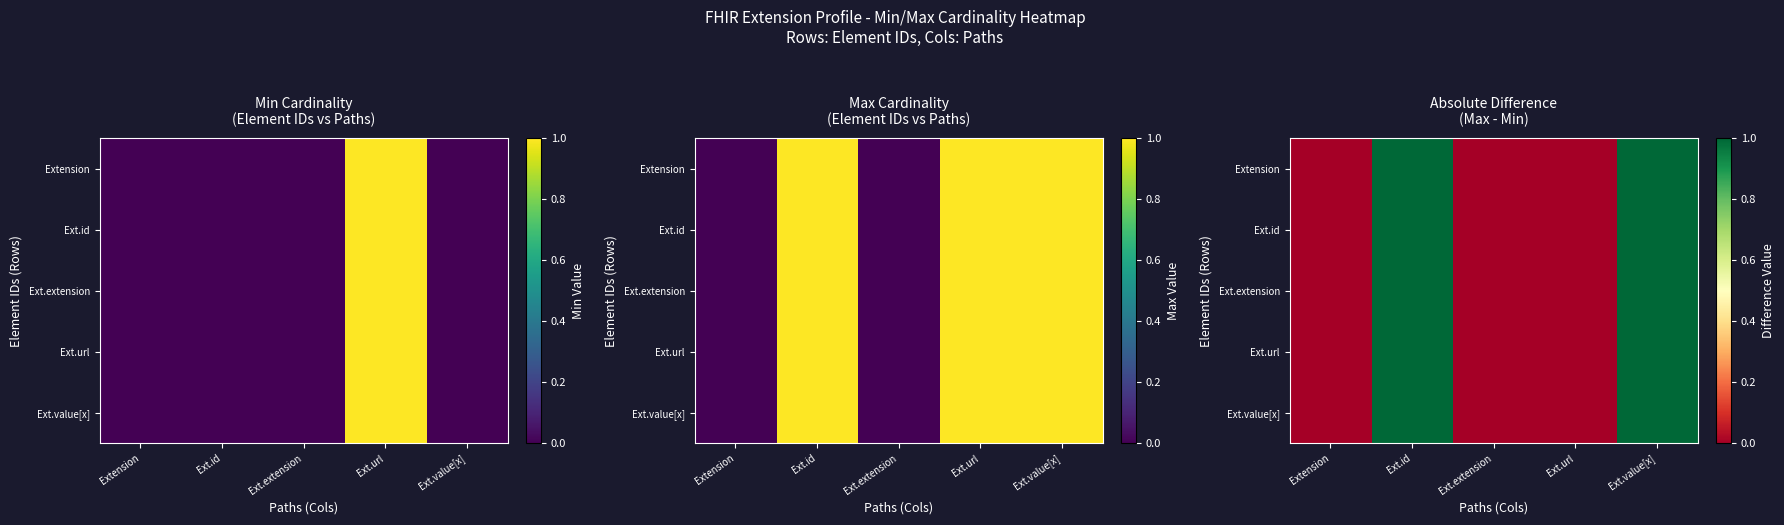

Count the Ext.extension values in the range 0 to 1.

5